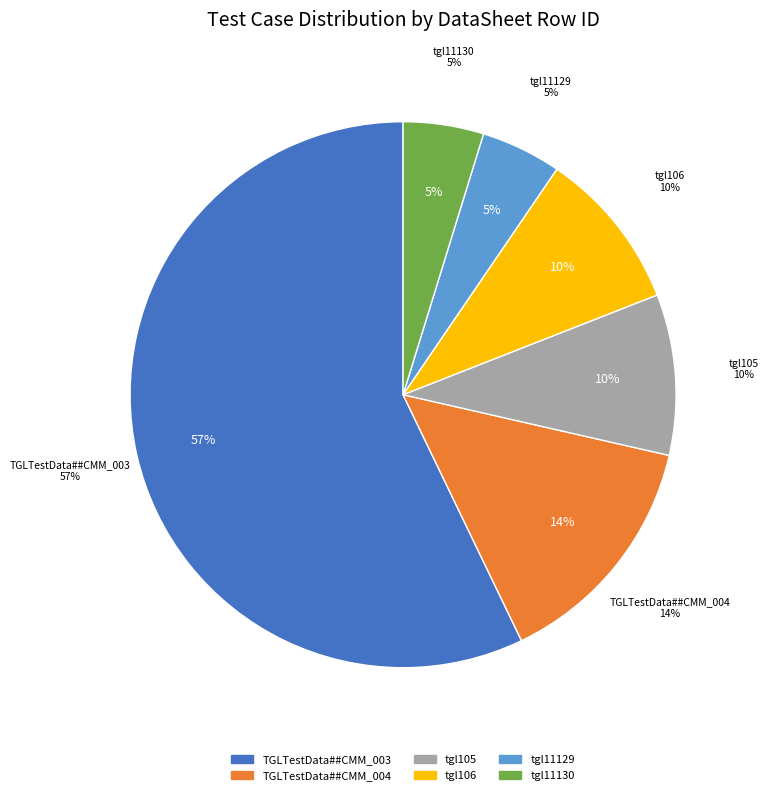

Is TGLTestData##CMM_003 the majority of the pie?

Yes